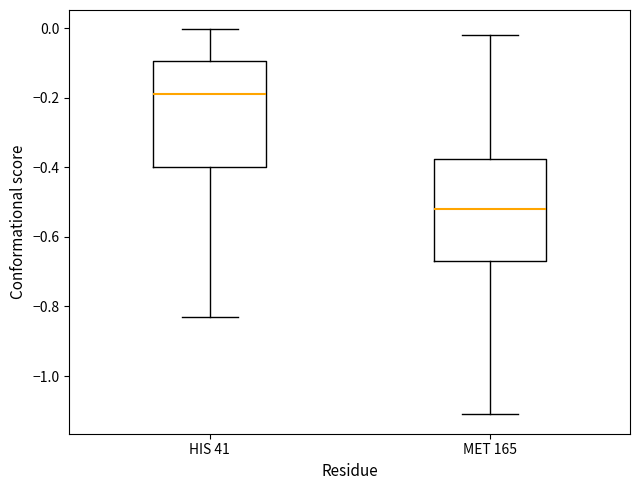

Which box has the lowest median line?

MET 165